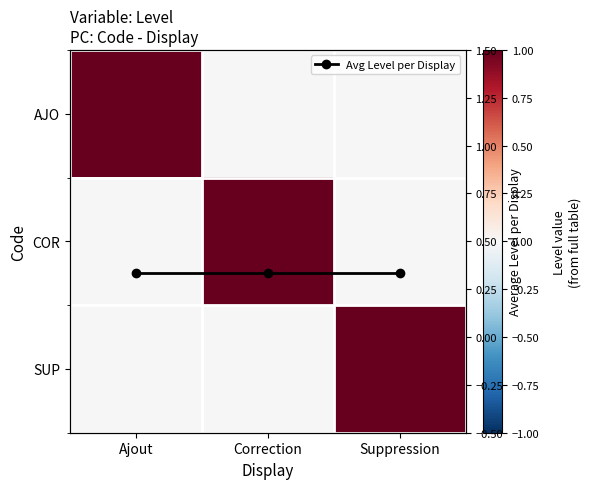

Between Correction and Suppression, which series saw the biggest shift?

COR